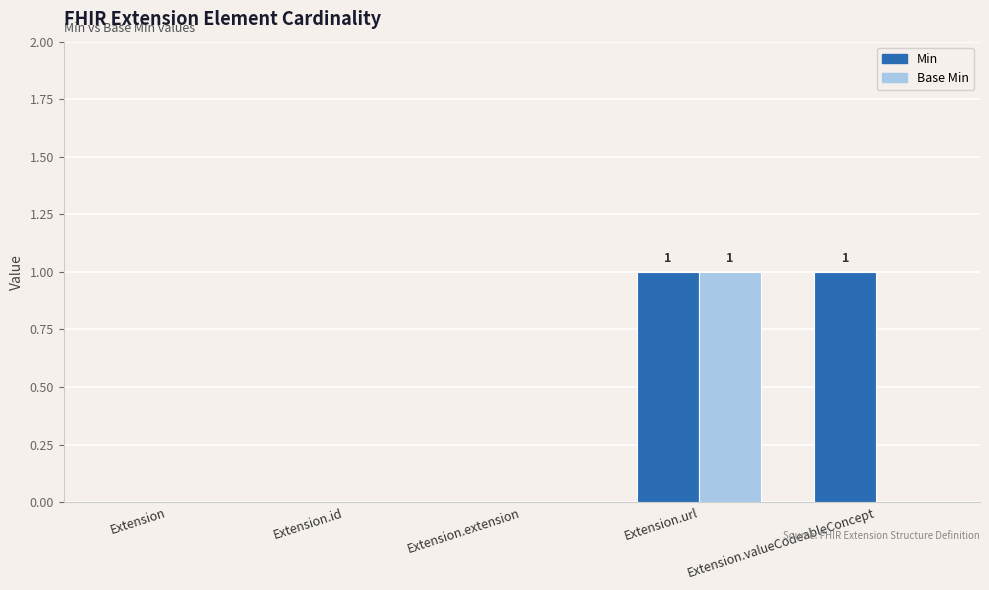

Reading right to left, what are all the values shown in this chart?

Min: Extension.valueCodeableConcept=1	Extension.url=1	Extension.extension=0	Extension.id=0	Extension=0
Base Min: Extension.valueCodeableConcept=0	Extension.url=1	Extension.extension=0	Extension.id=0	Extension=0